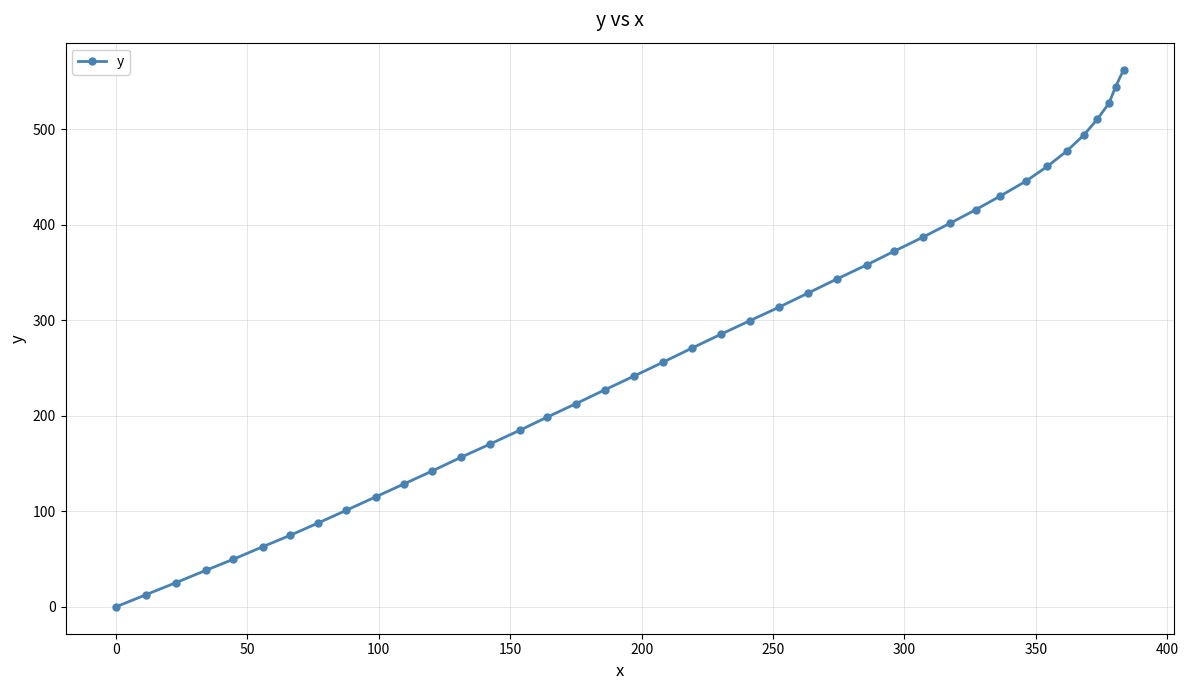

Reading right to left, extract all data points from this chart.

562.7	544.6	527.4	510.5	494.0	477.2	461.2	445.8	430.3	415.9	401.8	387.0	372.3	358.5	343.2	328.6	314.0	299.7	285.4	270.9	256.3	241.8	227.4	212.9	198.6	185.0	170.7	156.5	142.0	128.6	115.4	101.2	87.9	74.8	62.9	49.9	38.1	25.3	12.7	0.0